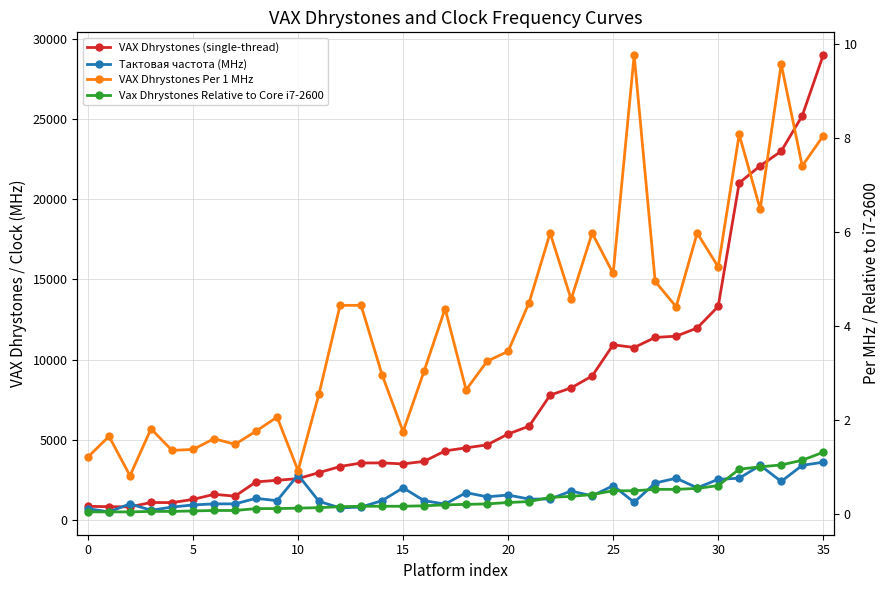

What is the value of the VAX Dhrystones Per 1 MHz point at the 34th from the left?

9.6